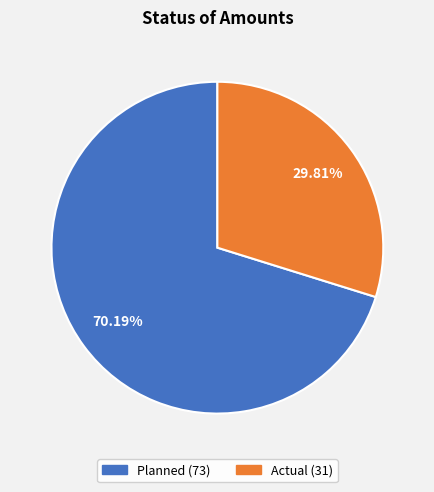

Does any single category account for the majority?

Yes